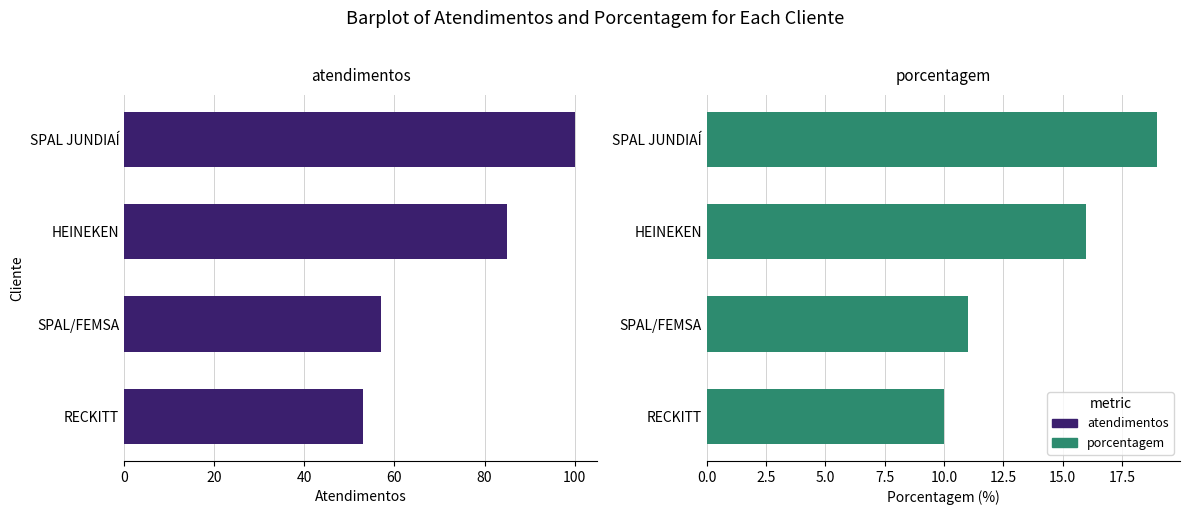

How many data points does each series have?

4